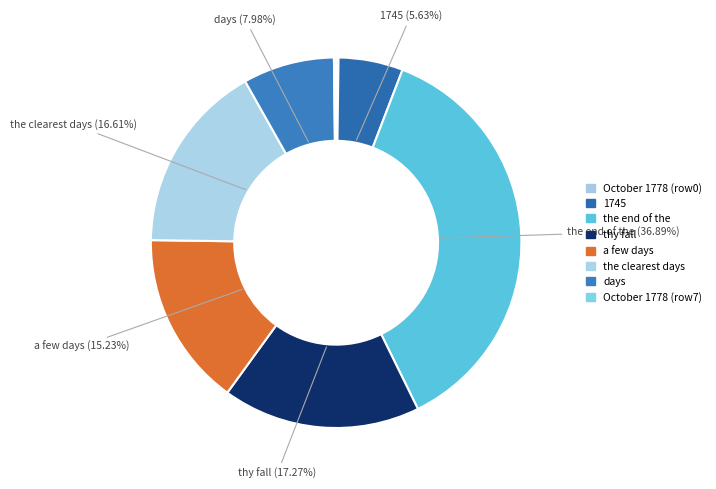

Rank the categories by value from highest to lowest.

2, 3, 5, 4, 6, 1, 0, 7